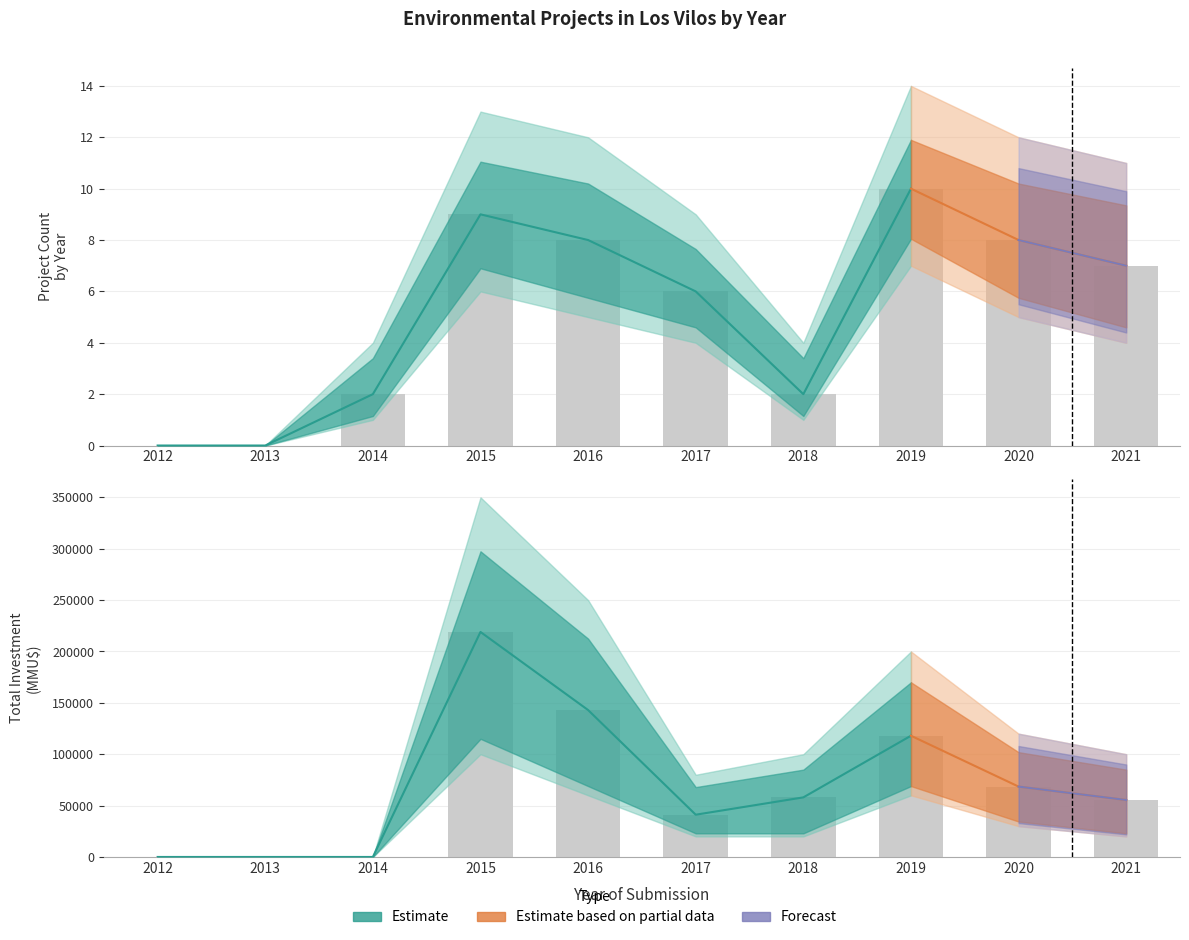

How many categories are shown in the chart?

10